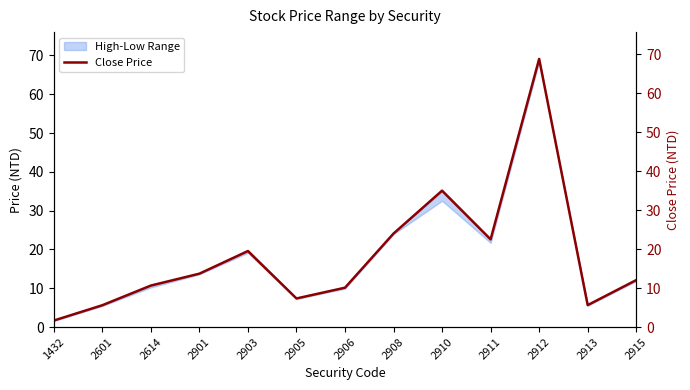

What is the value of the 12th point from the left?

5.6